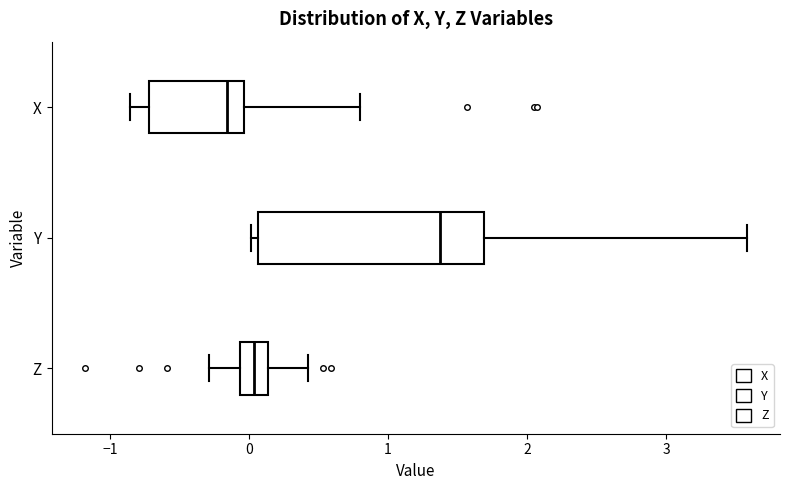

Reading bottom to top, transcribe this box plot: for each box, give where its median line is, the range the box spans, and where its two whiskers end, as read against the x-axis. The values are not printed on the chart, so give them approximately, as read against the axis.

Z: median 0.0, box -0.1 to 0.1, whiskers -0.3 to 0.4
Y: median 1.4, box 0.1 to 1.7, whiskers 0.0 to 3.6
X: median -0.2, box -0.7 to 0.0, whiskers -0.9 to 0.8